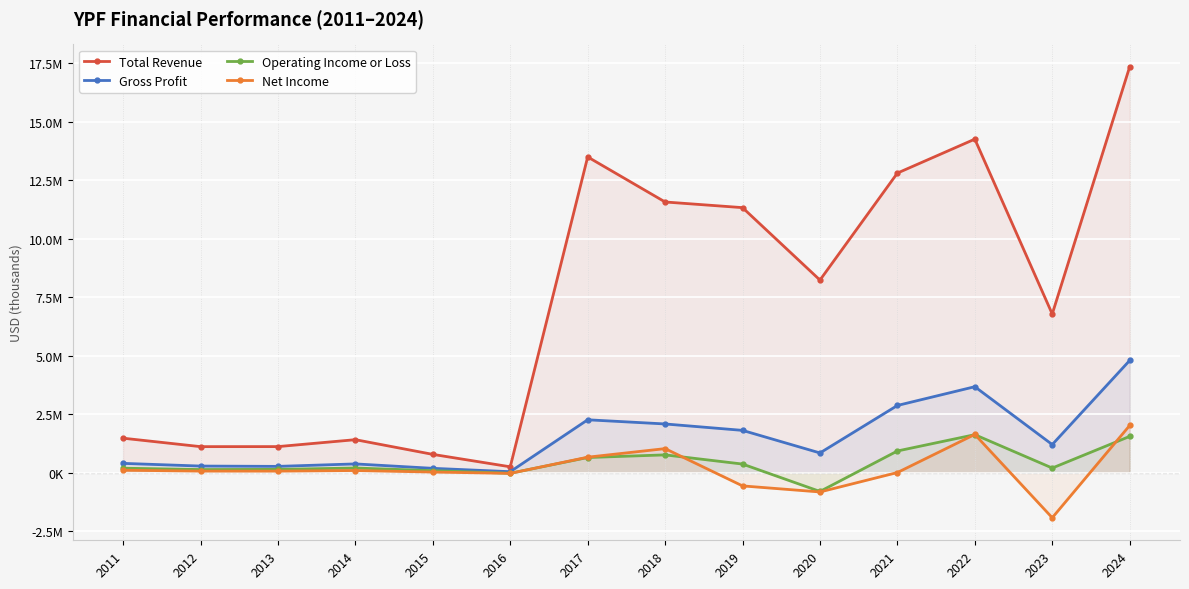

True or false: Net Income and Total Revenue intersect in this chart.

False